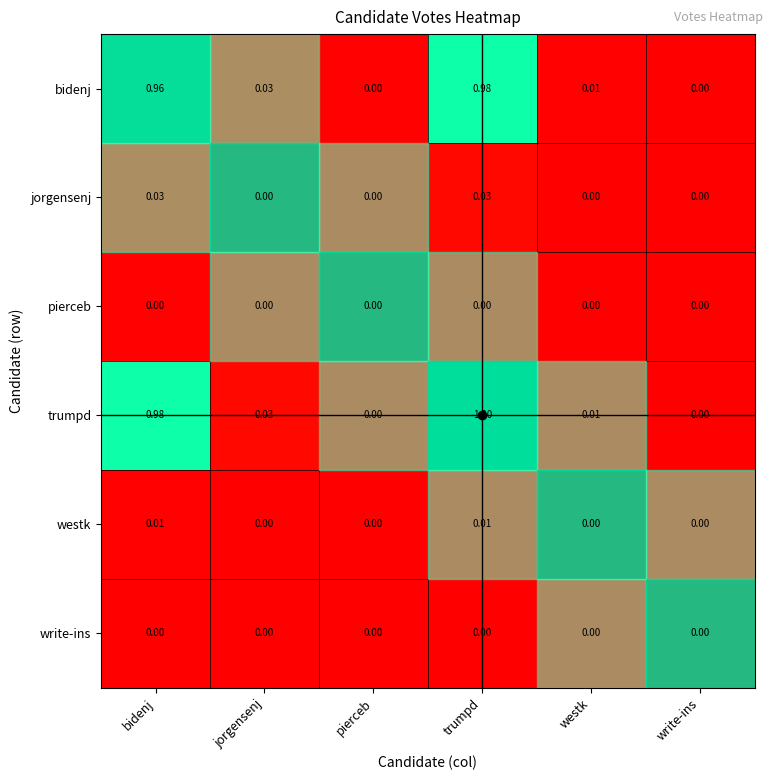

Which series has the largest range (max minus min)?

trumpd